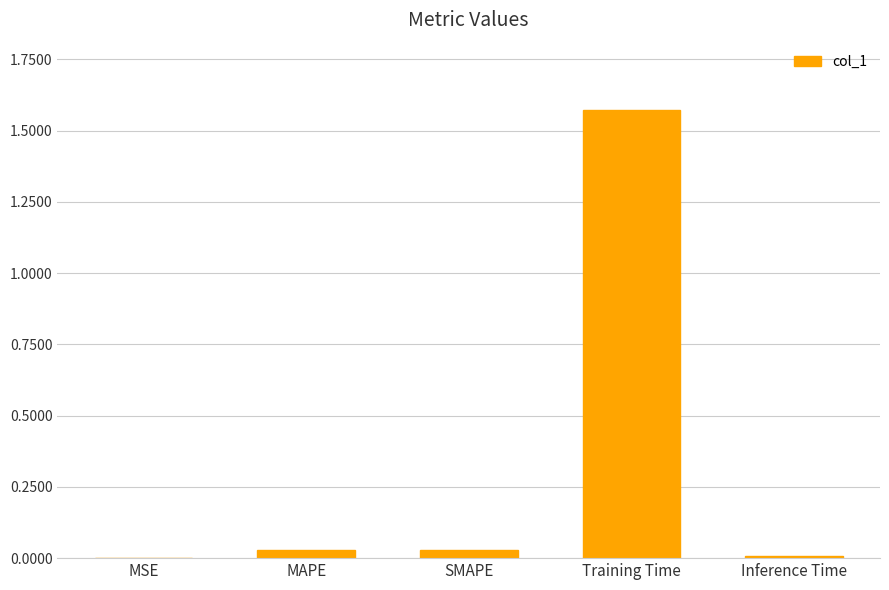

Are the bars horizontal?

No